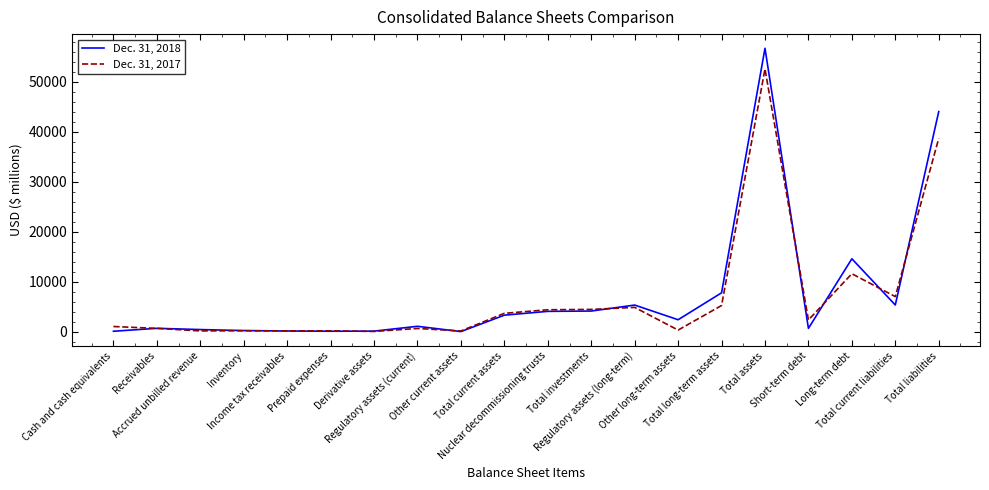

How many lines are shown in the chart?

2